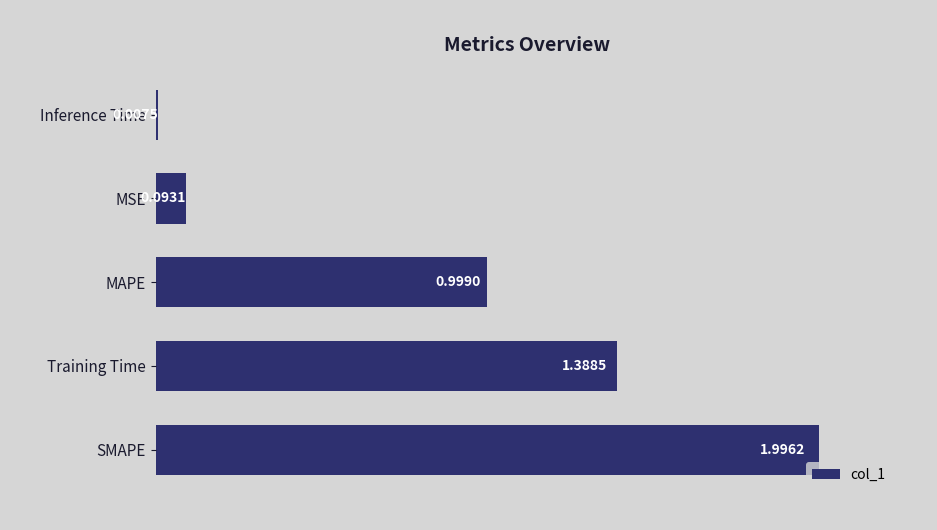

Rank the categories by value from highest to lowest.

SMAPE, Training Time, MAPE, MSE, Inference Time